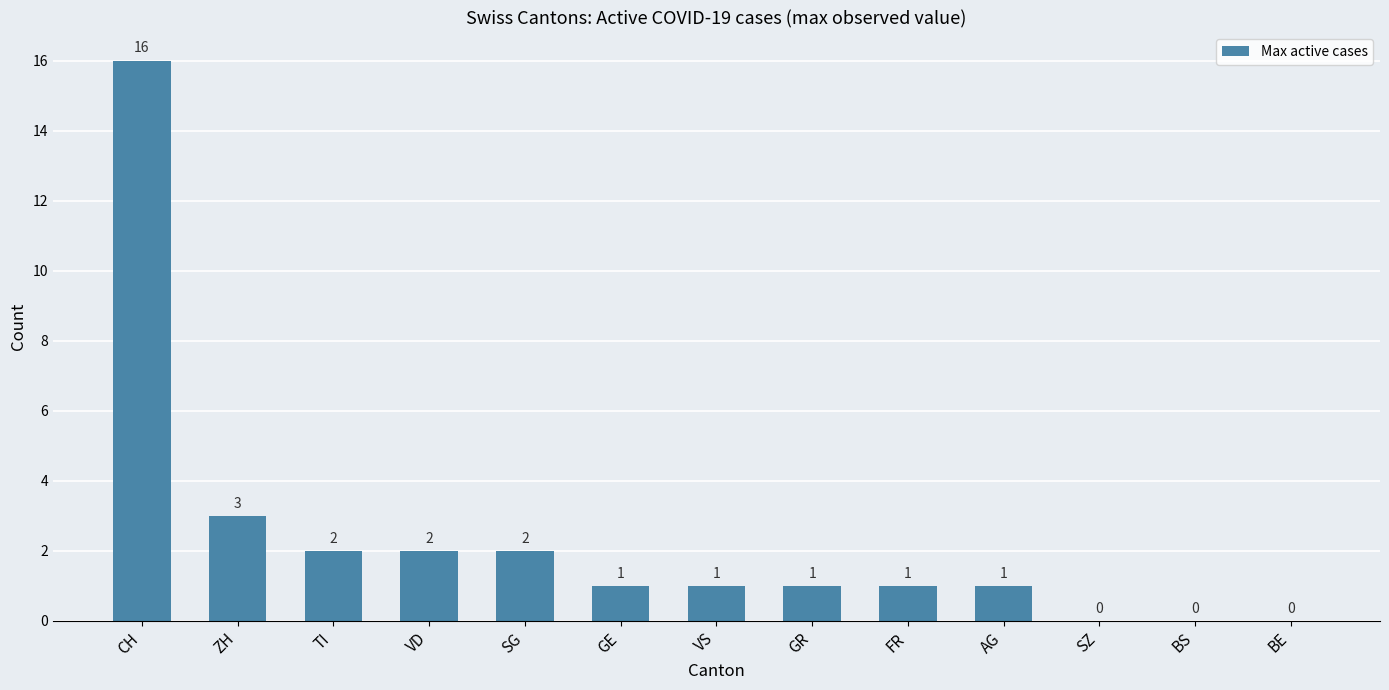

What is the sum of all values?

30